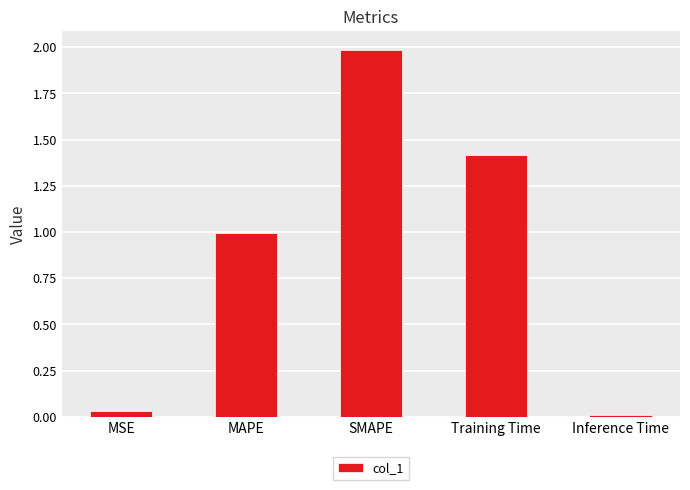

How many distinct data groups are displayed?

1